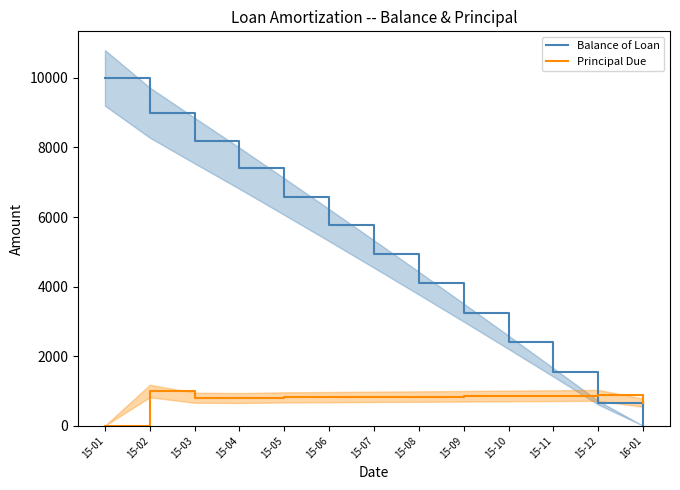

Reading left to right, transcribe all the data shown in this chart.

Balance of Loan: 15-01=10000.0	15-02=9002.3	15-03=8197.5	15-04=7402.2	15-05=6587.5	15-06=5766.9	15-07=4936.1	15-08=4098.7	15-09=3252.7	15-10=2397.0	15-11=1533.7	15-12=661.1	16-01=0.0
Principal Due: 15-01=0.0	15-02=997.7	15-03=804.9	15-04=795.2	15-05=814.7	15-06=820.7	15-07=830.8	15-08=837.4	15-09=846.0	15-10=855.6	15-11=863.3	15-12=872.6	16-01=661.1